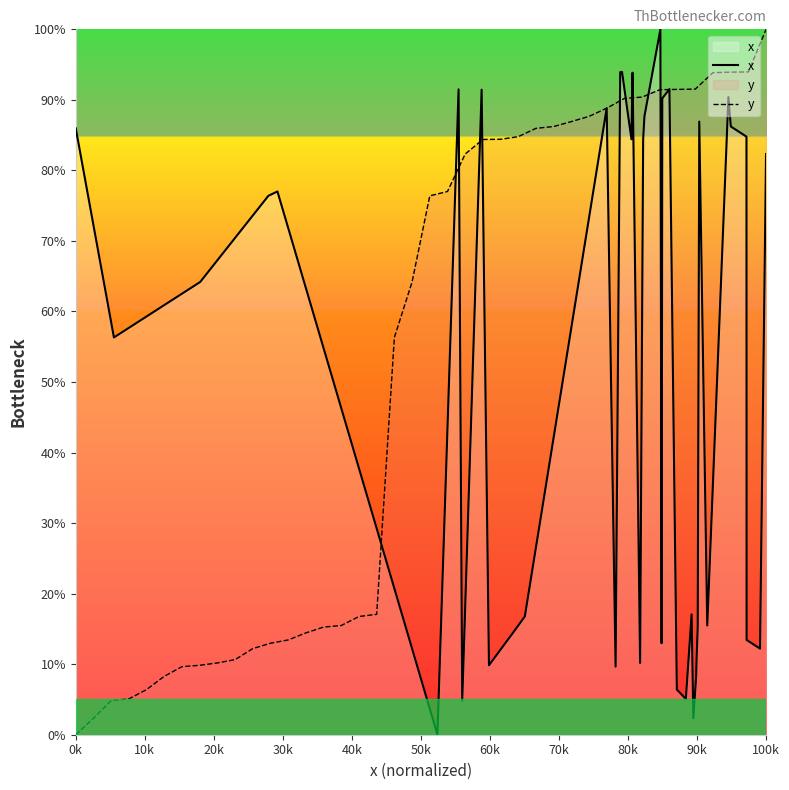

Between which two adjacent categories do x and y first intersect?

40k and 50k